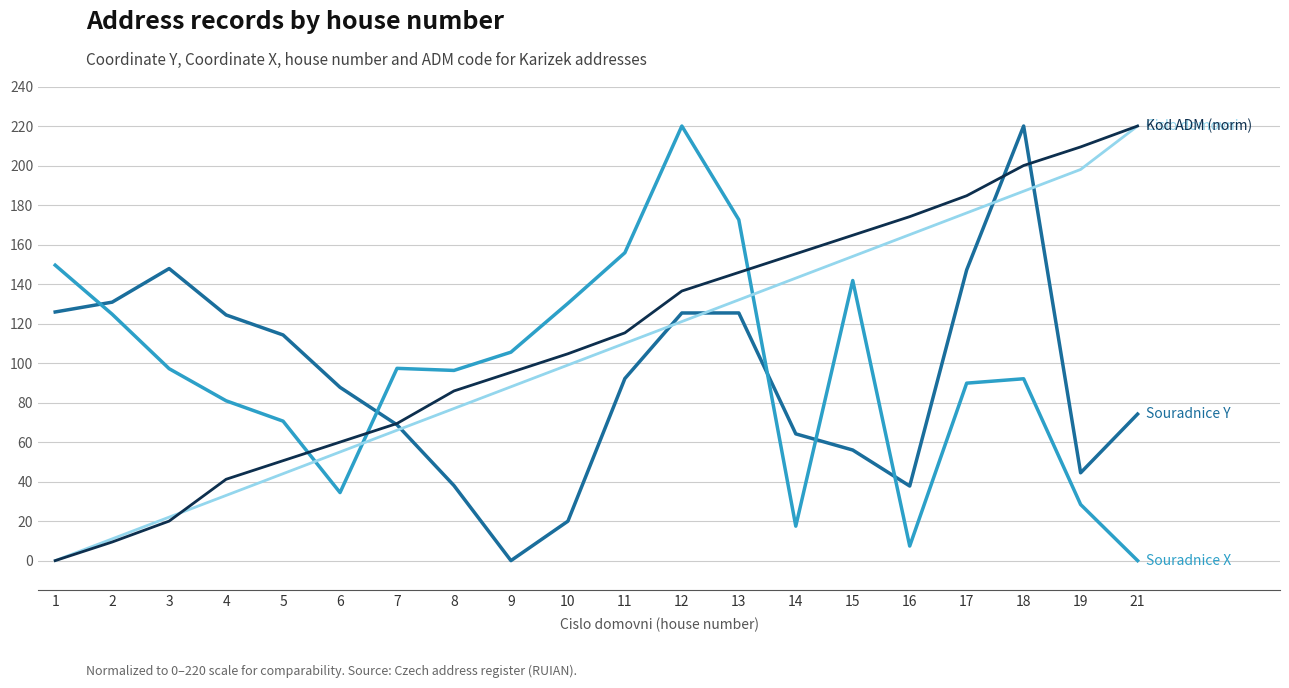

What is the difference between the highest and lowest values at 13?

47.2